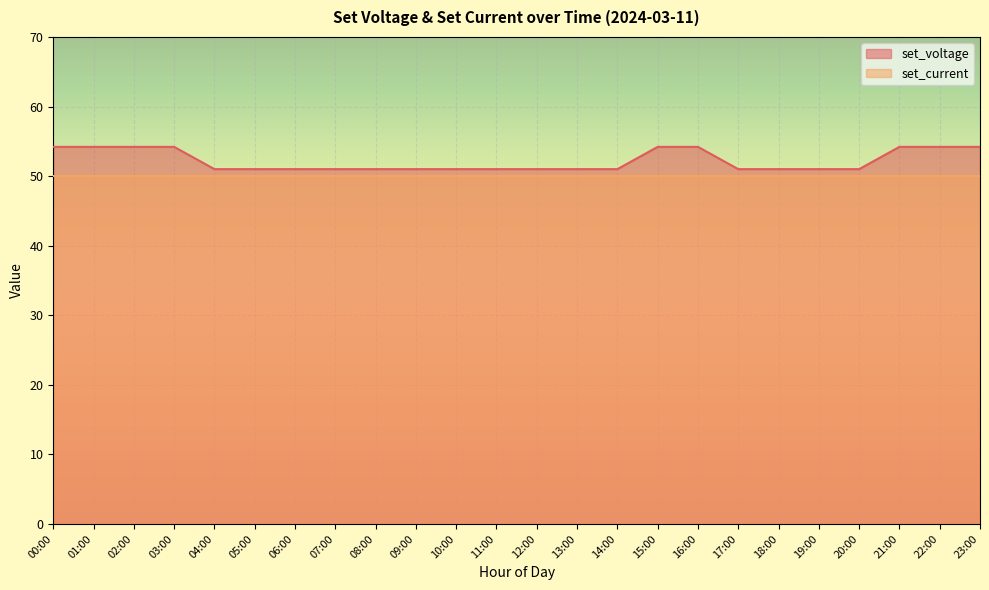

Is it true that the value at 07:00 is 66.9?

False